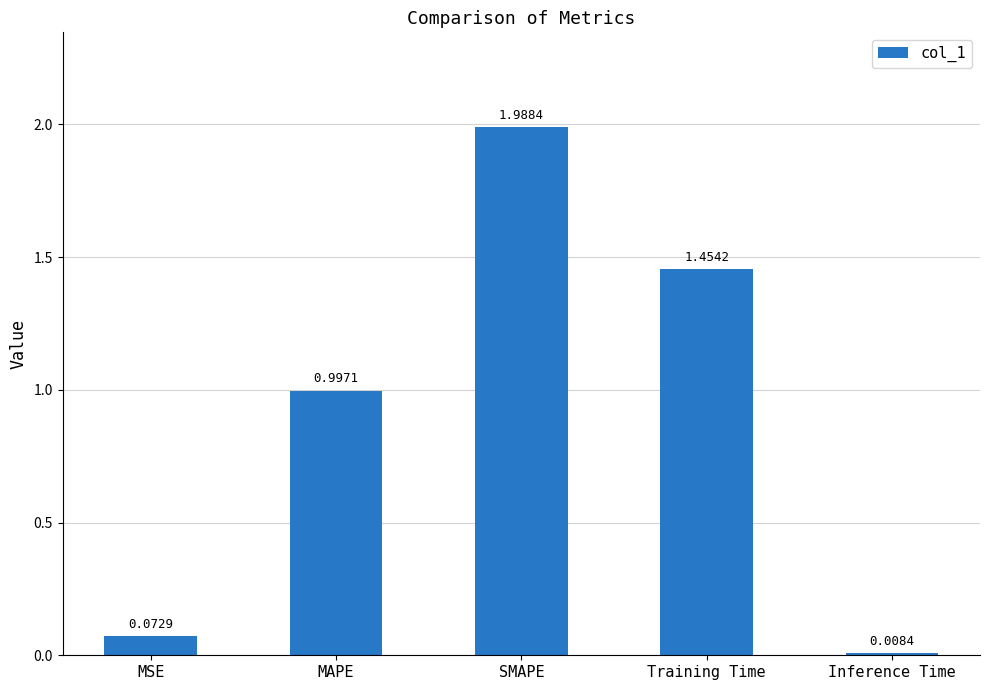

Rank the categories by value from highest to lowest.

SMAPE, Training Time, MAPE, MSE, Inference Time